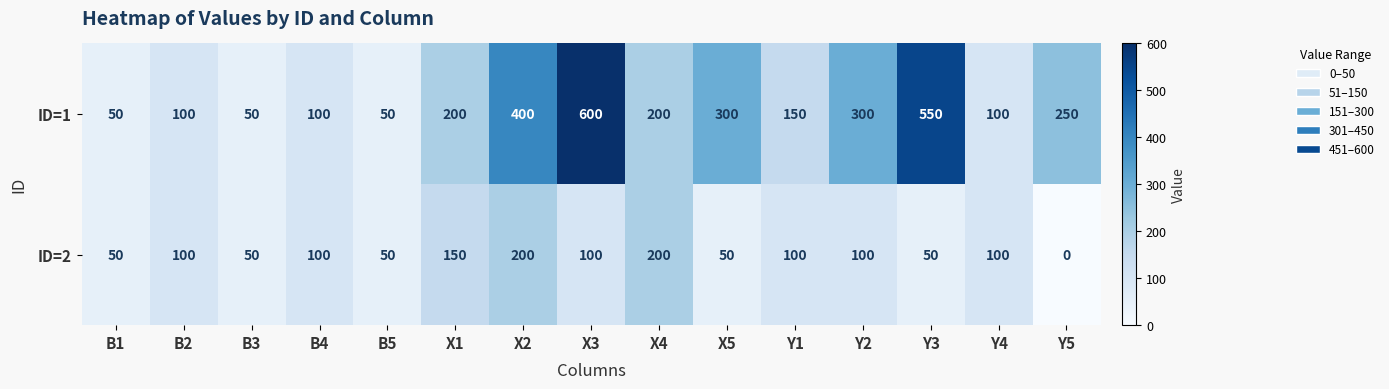

What is the sum of all ID=2 values?

1400